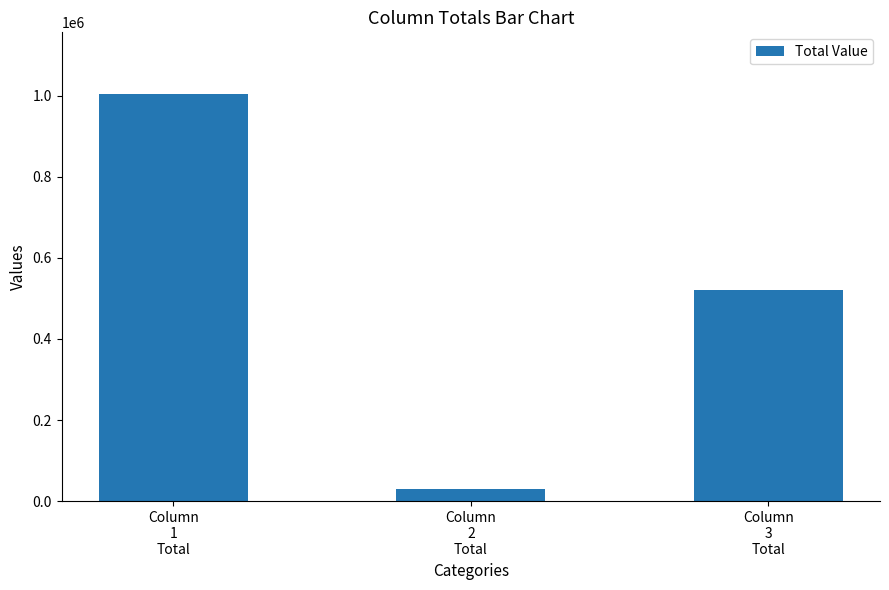

List the labels in order of value, smallest first.

Column
2
Total, Column
3
Total, Column
1
Total